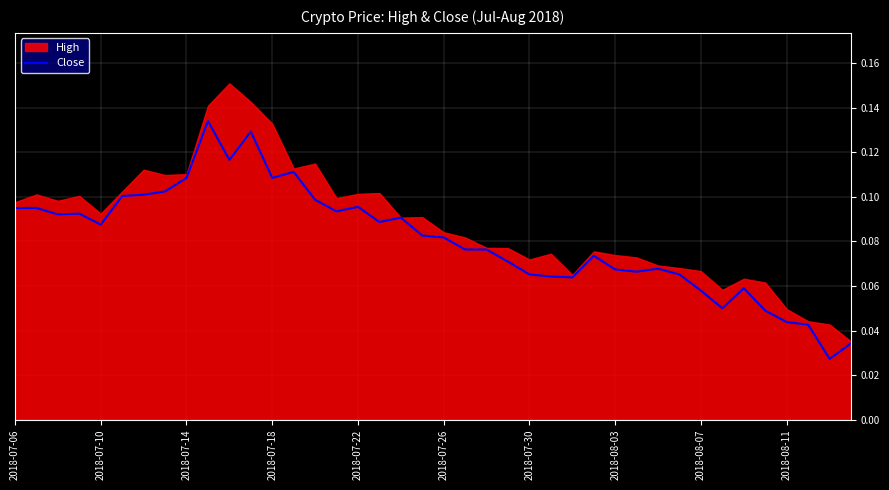

What is the value of the 21st point from the left?

0.1